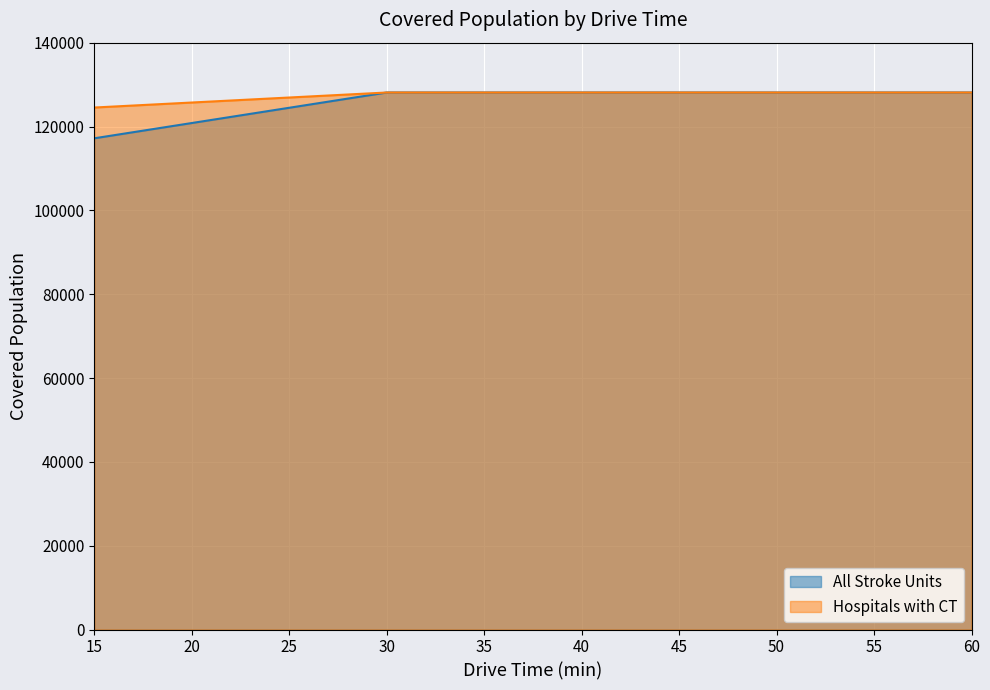

What is the average value of the Hospitals with CT series?

127214